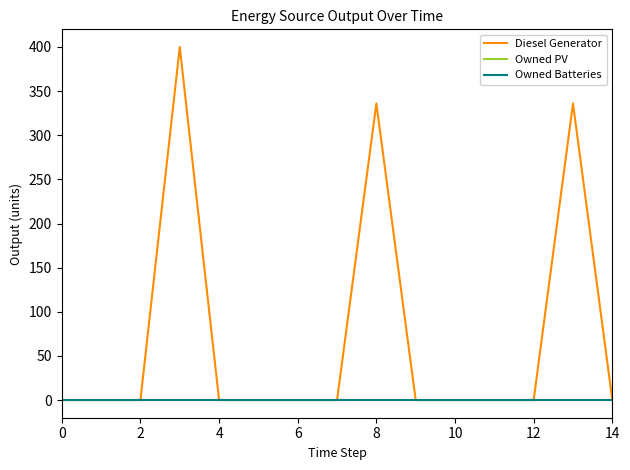

How many lines are shown in the chart?

3